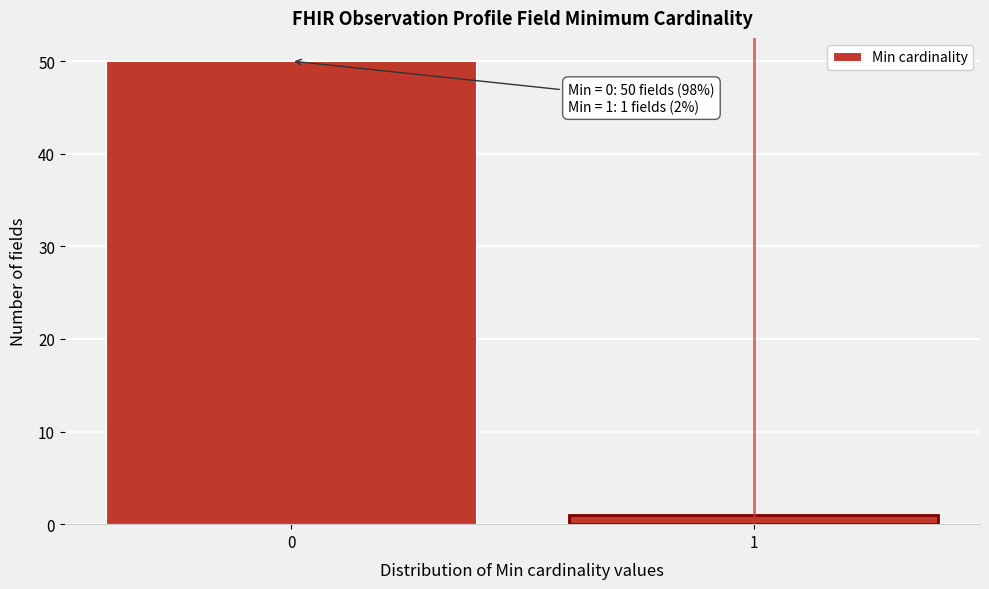

Reading left to right, what are all the values shown in this chart?

50	1